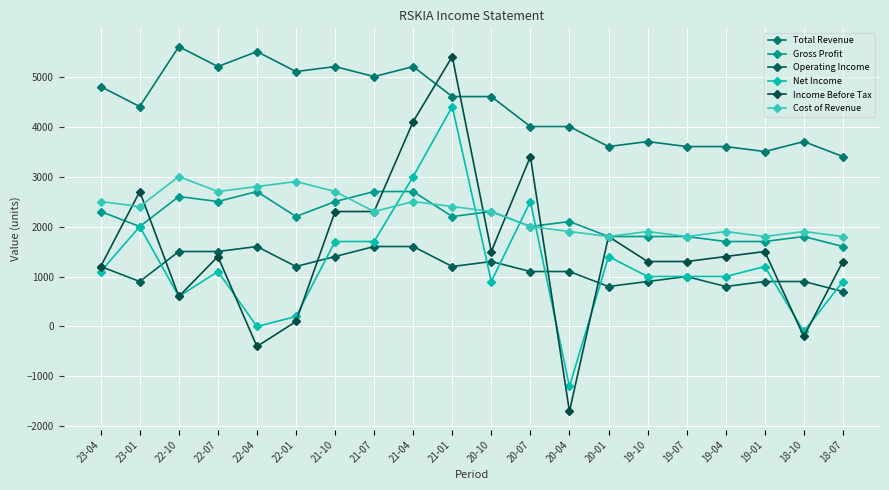

True or false: Total Revenue and Operating Income intersect in this chart.

False